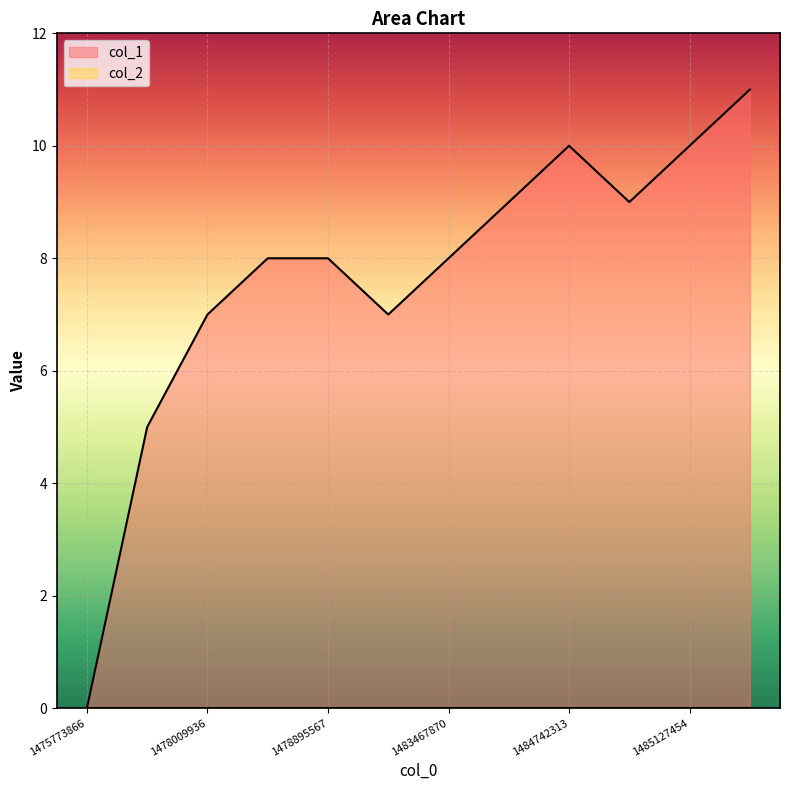

True or false: the data shows 7 at 1481171006.

True